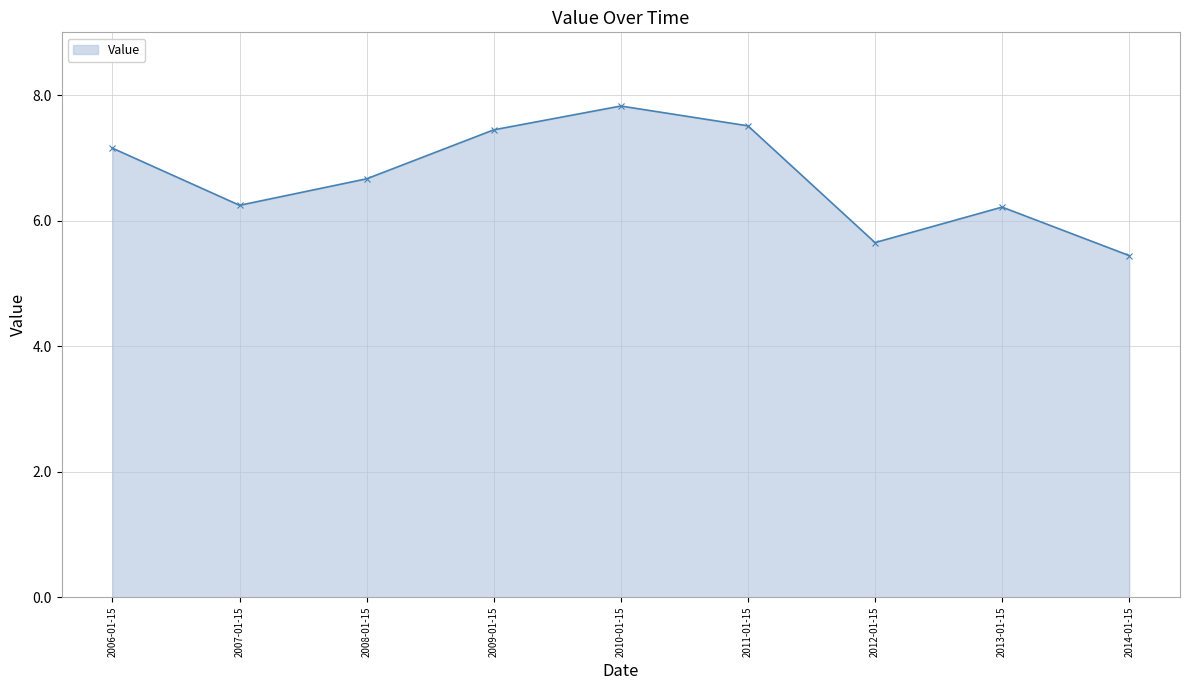

The value at 2013-01-15 is 6.2. True or false?

True